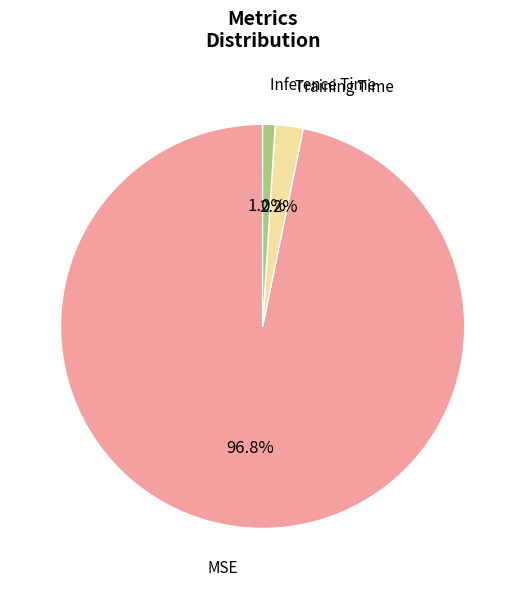

Rank the categories by value from lowest to highest.

Inference Time, Training Time, MSE